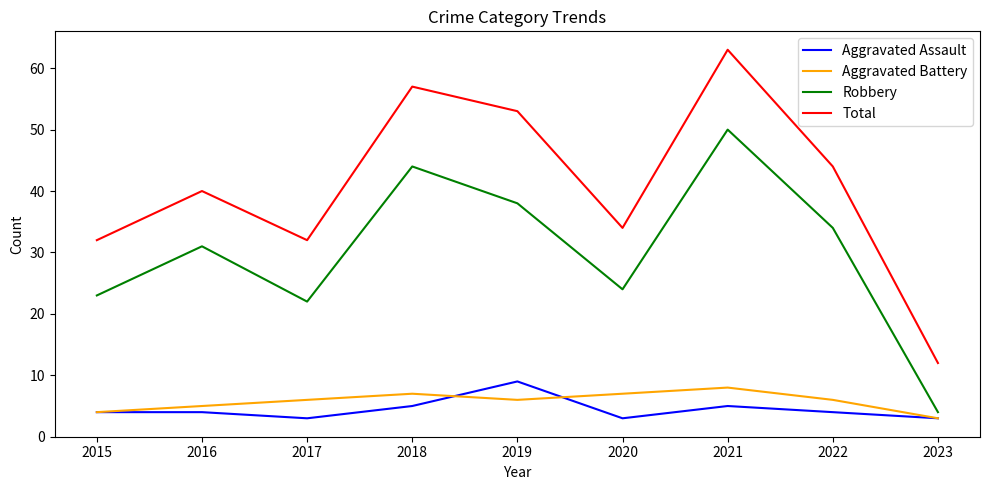

True or false: Aggravated Assault and Aggravated Battery intersect in this chart.

True